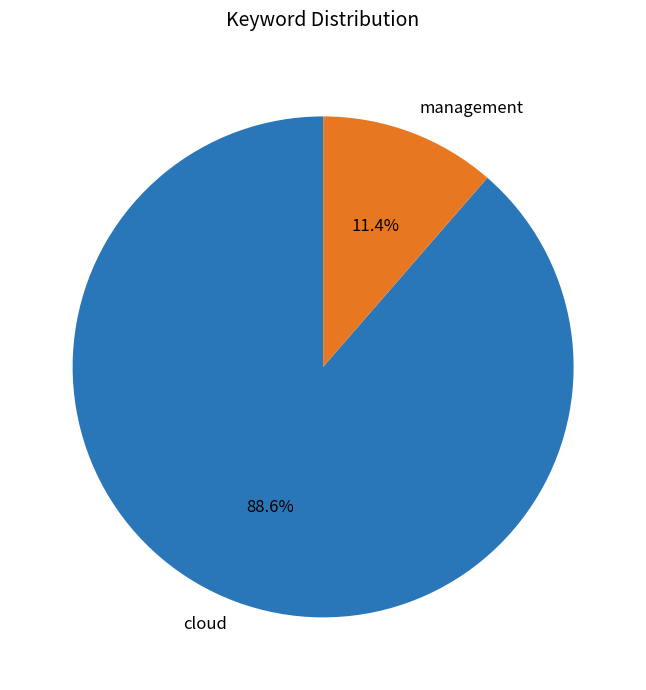

True or false: management accounts for 26% of the total.

False